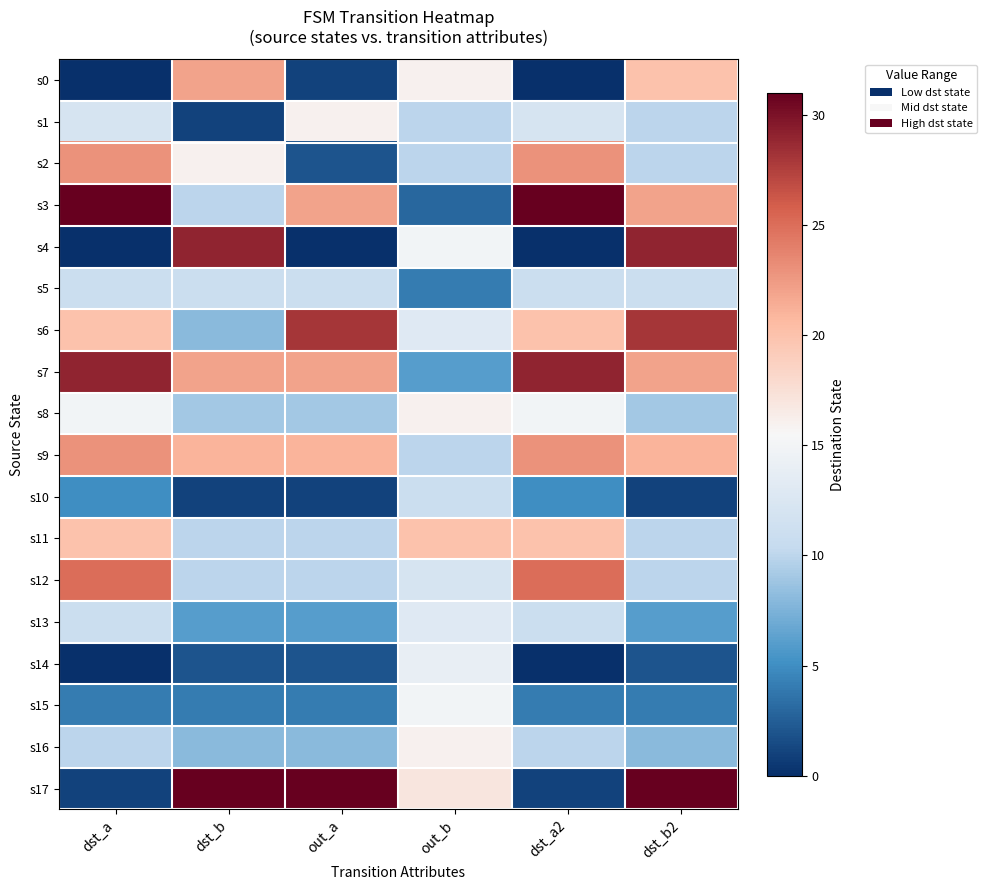

Which category has the lowest value across all series?

dst_a